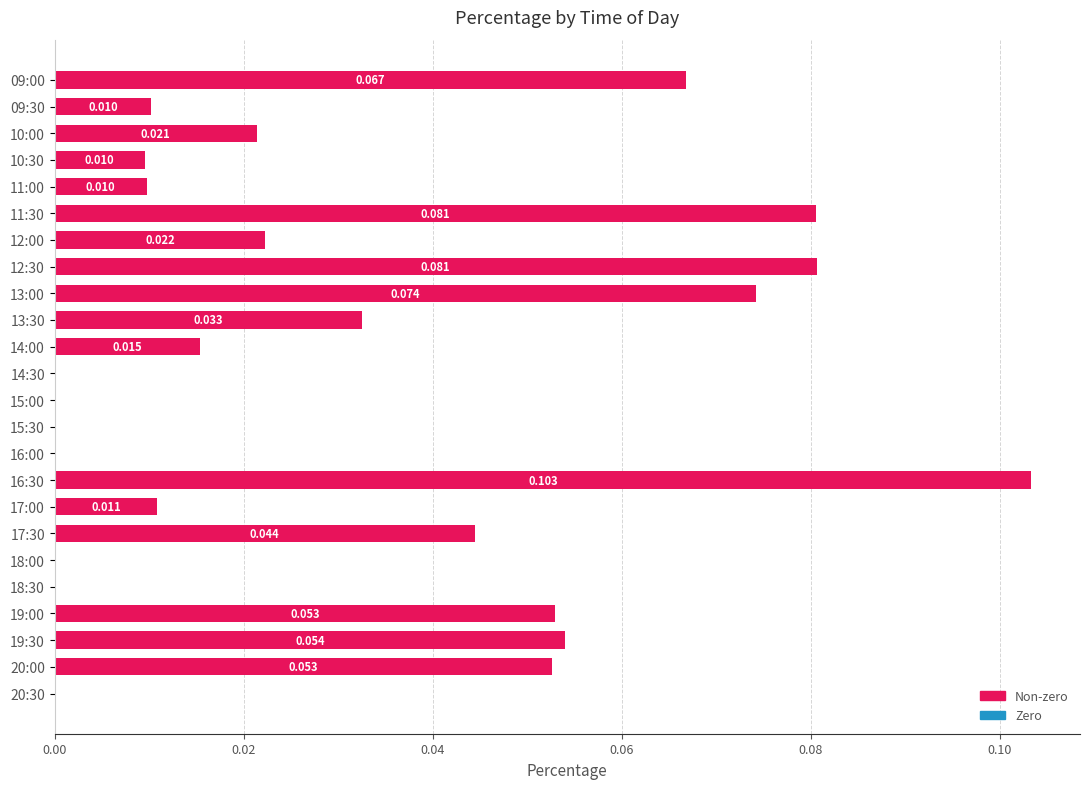

Are the bars horizontal?

Yes